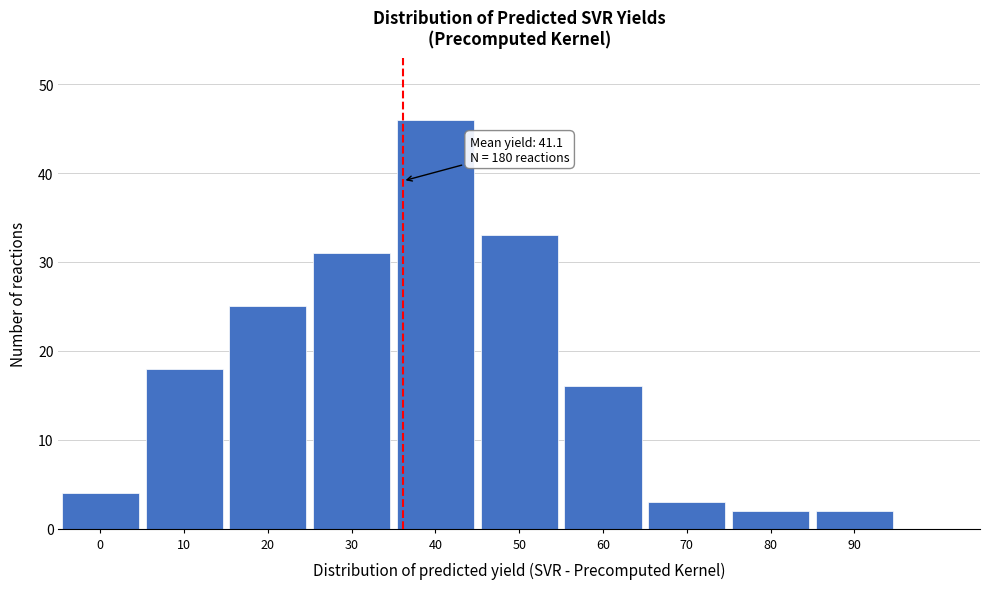

Reading left to right, what are all the values shown in this chart?

0=4	10=18	20=25	30=31	40=46	50=33	60=16	70=3	80=2	90=2